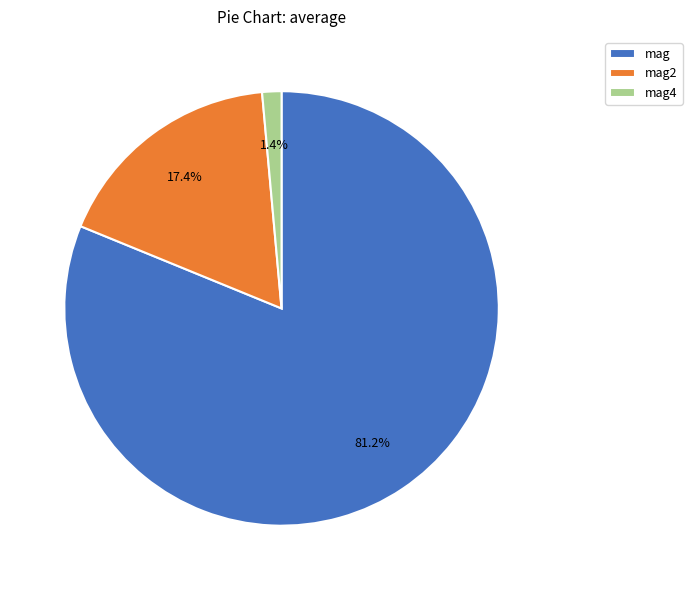

True or false: mag4 accounts for 11% of the total.

False